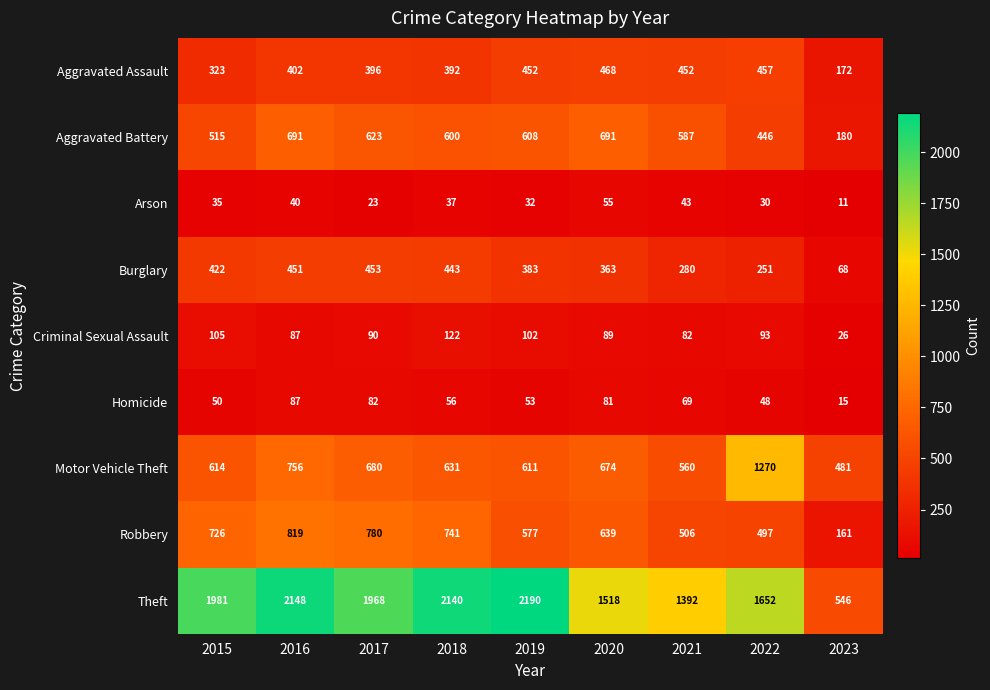

How many values in the Aggravated Assault series are below 402?

4